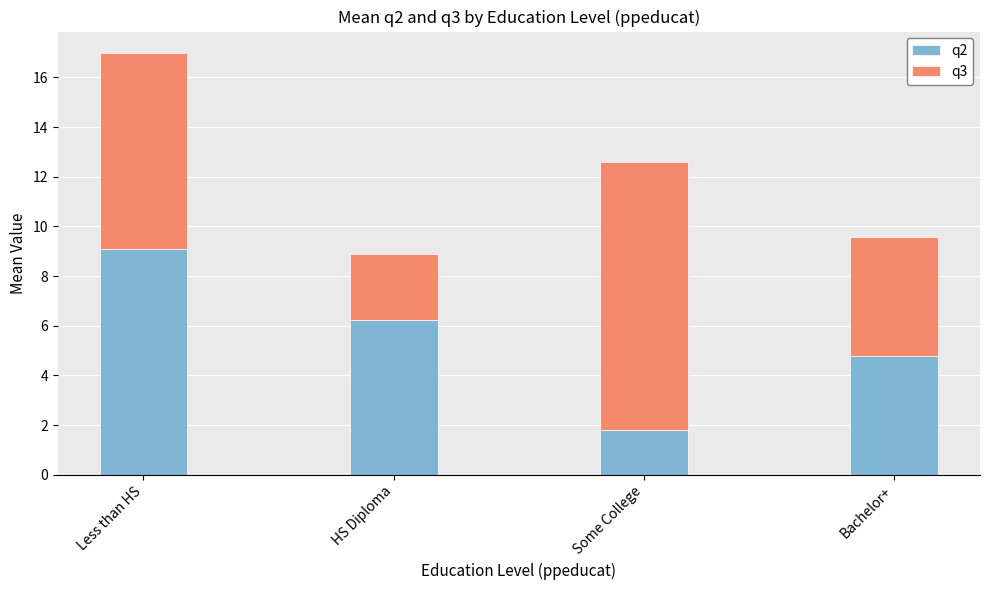

Where does the q2 series first go above 6?

Less than HS